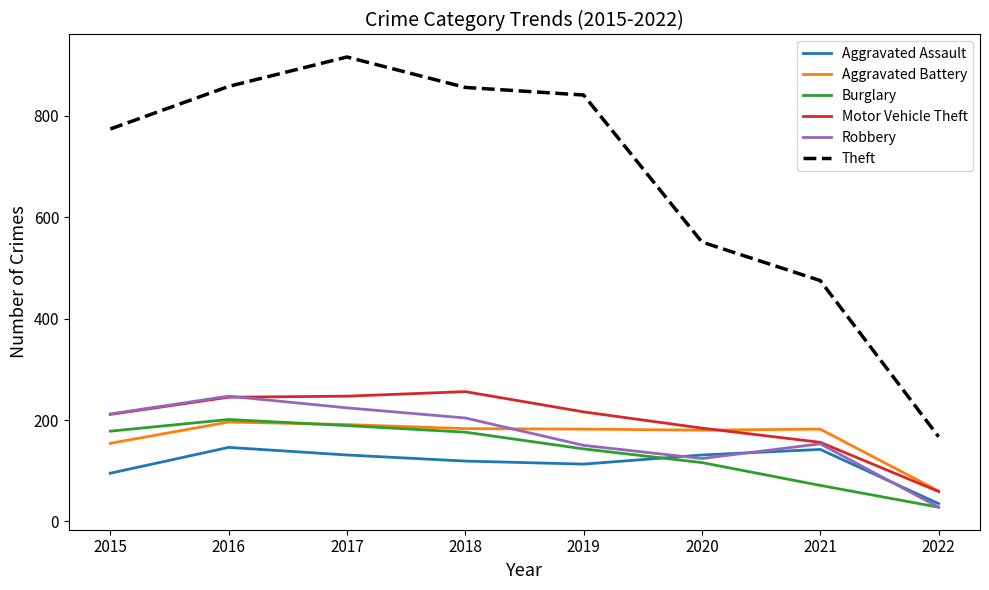

Count the number of data series in this chart.

6